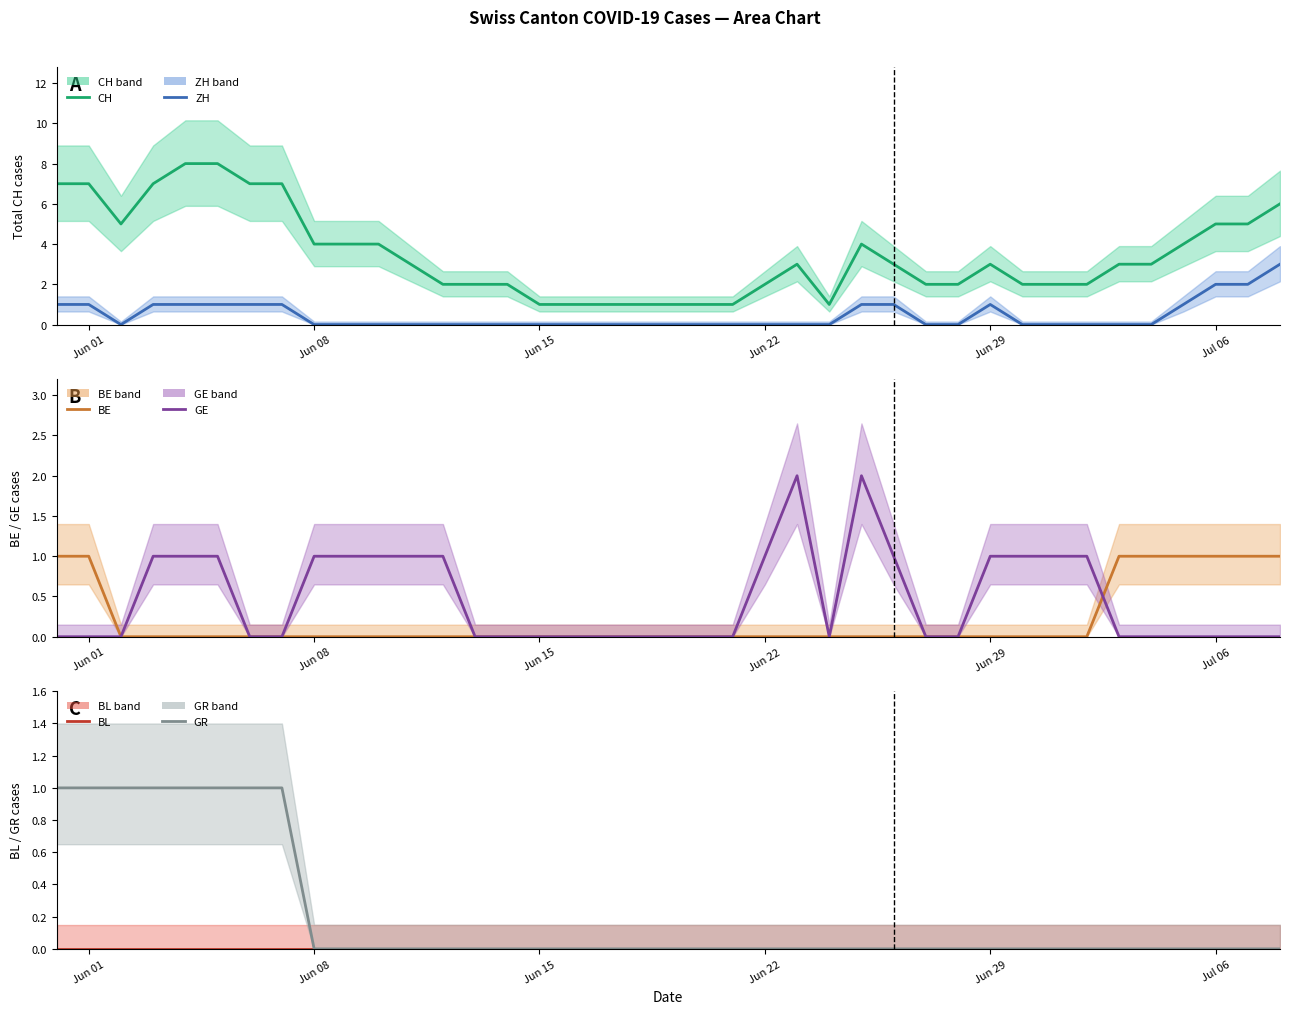

True or false: BE and GE intersect in this chart.

True